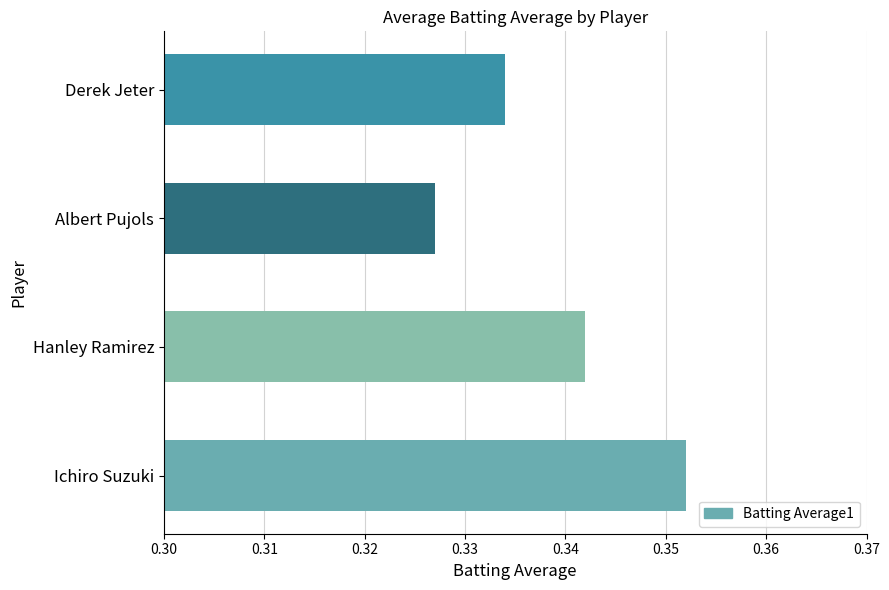

Rank the categories by value from lowest to highest.

Albert Pujols, Derek Jeter, Hanley Ramirez, Ichiro Suzuki